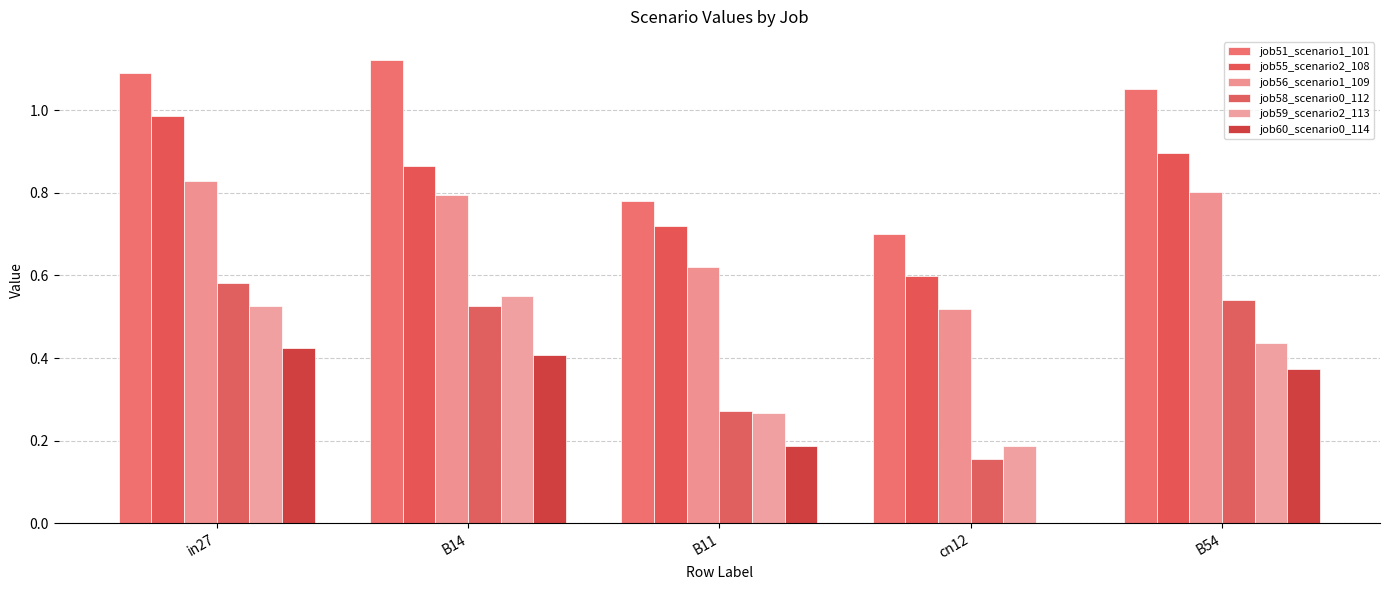

What is the difference between the job51_scenario1_101 values at B54 and B14?

0.1